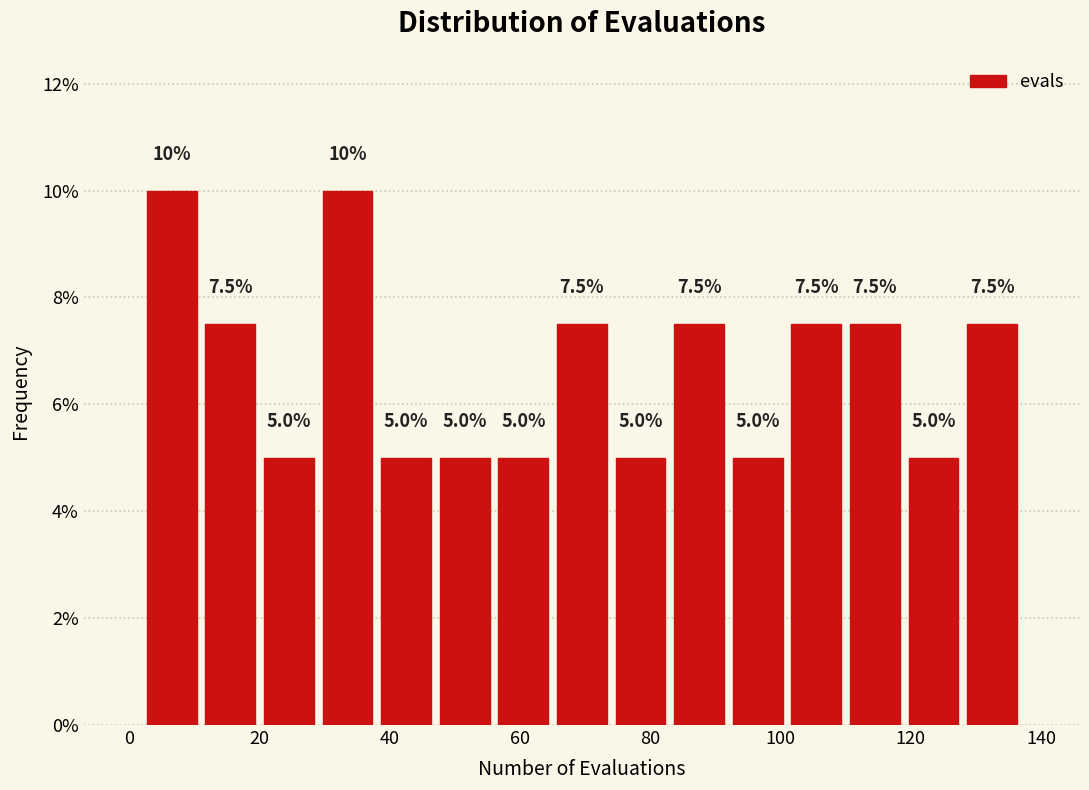

Reading left to right, list every bar in this chart as the range it spans on the x-axis followed by its height. The bar edges are not printed on the chart, so give them approximately, as read against the axis.

2 to 11: 10.0
11 to 20: 7.5
20 to 29: 5.0
29 to 38: 10.0
38 to 47: 5.0
47 to 56: 5.0
56 to 65: 5.0
65 to 74: 7.5
74 to 83: 5.0
83 to 92: 7.5
92 to 101: 5.0
101 to 110: 7.5
110 to 119: 7.5
119 to 128: 5.0
128 to 137: 7.5